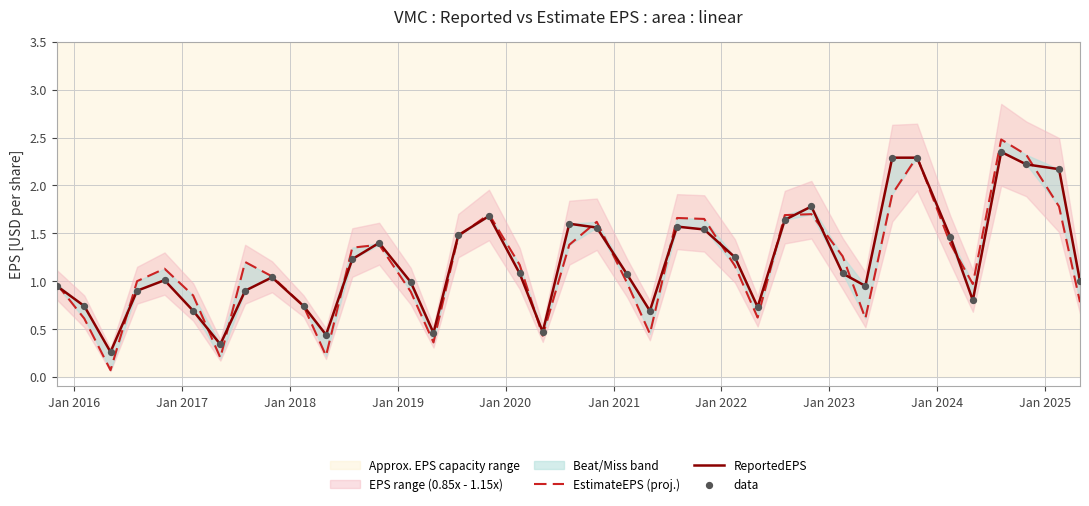

Which series has the largest total across all categories?

ReportedEPS